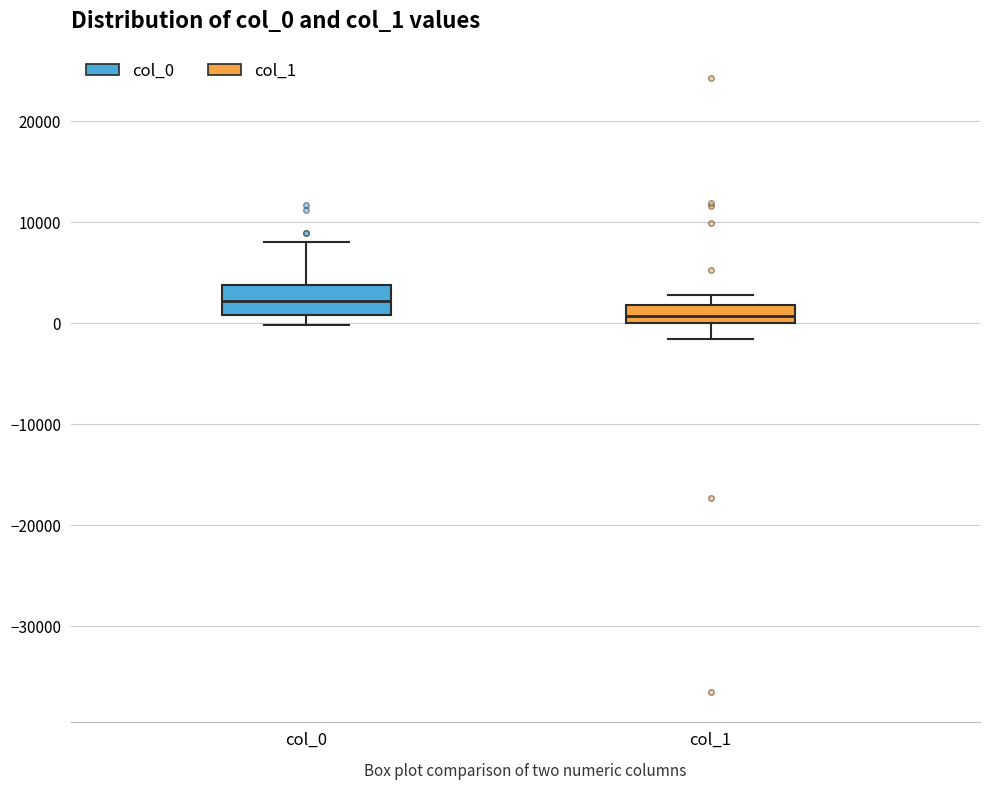

Where does the median line of the box for col_0 sit on the y-axis? The values are not printed on the chart, so give them approximately, as read against the axis.

2000